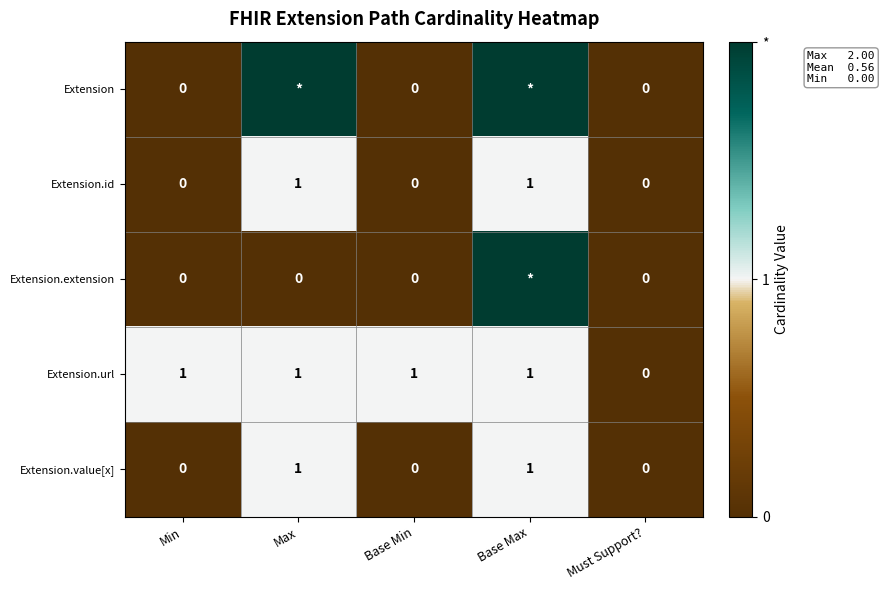

Which category has the lowest value across all series?

Min